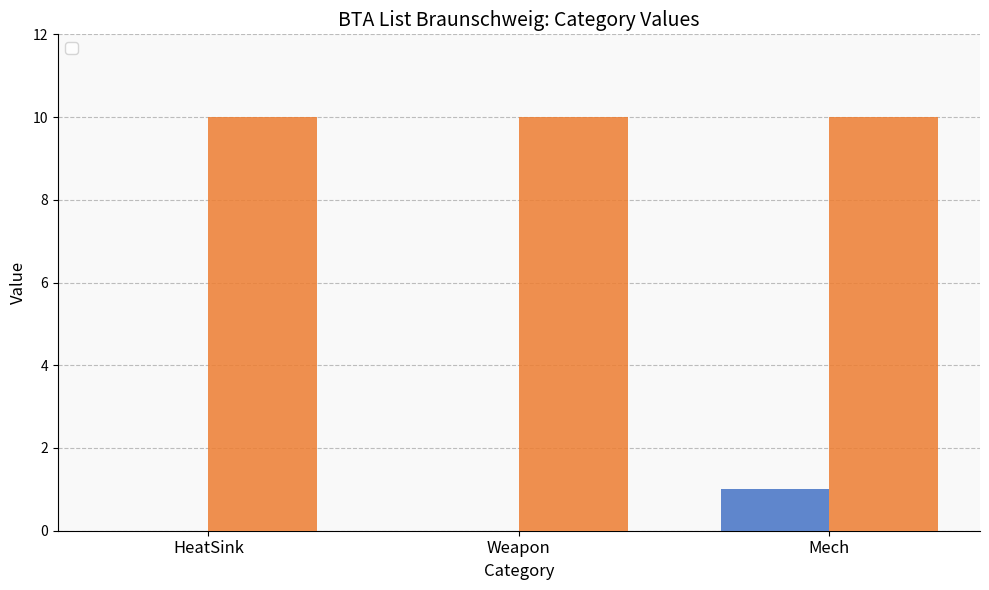

The value of _2 at Weapon_Laser_MediumLaserPulse_0-STOCK is 17. True or false?

False